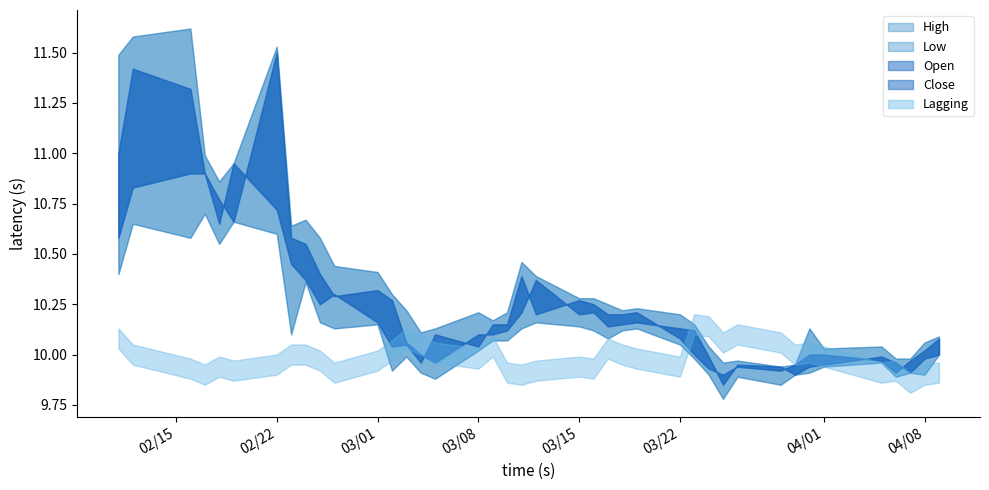

Where do High and Lagging first cross each other?

32 and 33